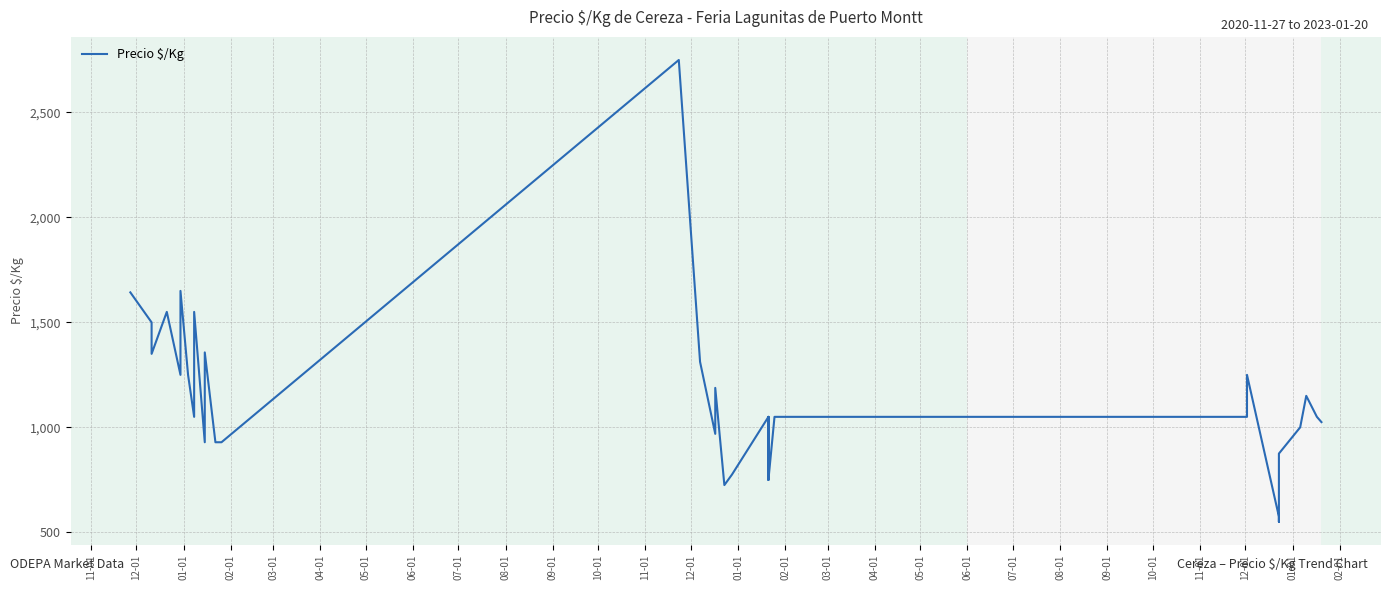

What is the difference between the maximum and minimum values?

2200